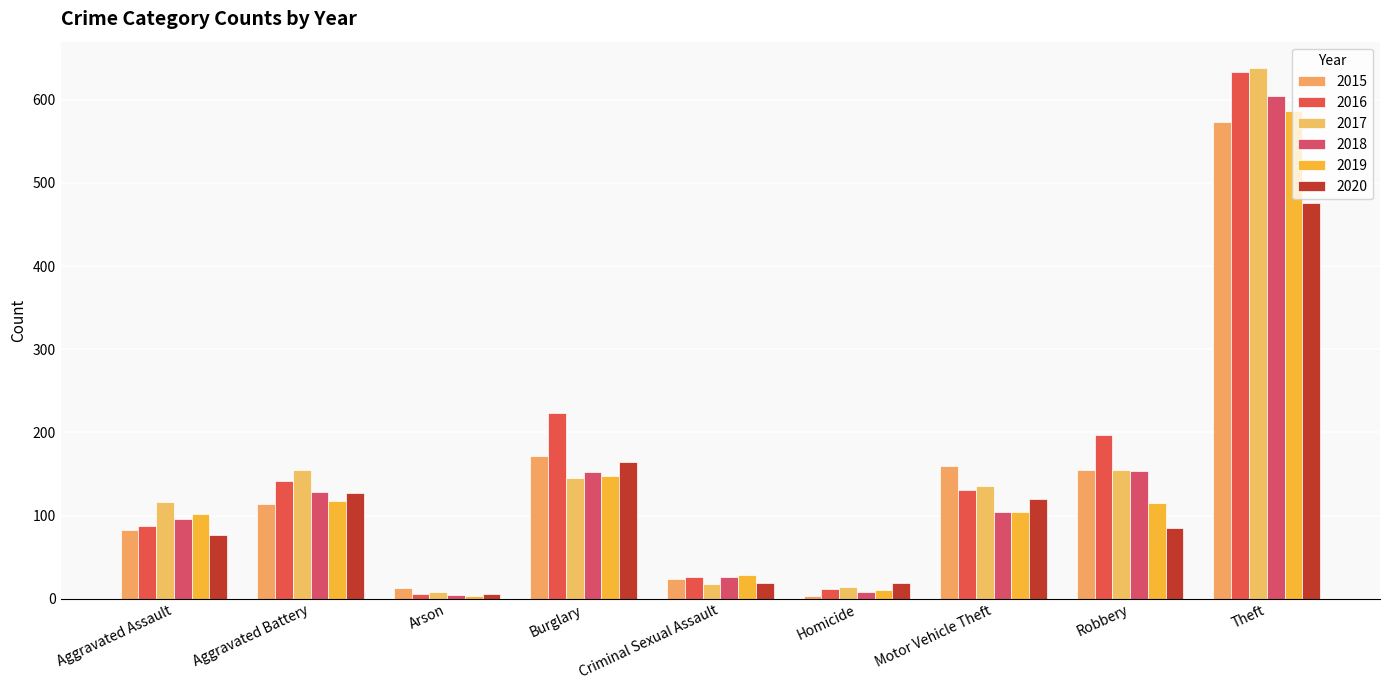

What is the difference between the highest and lowest values at Theft?

162